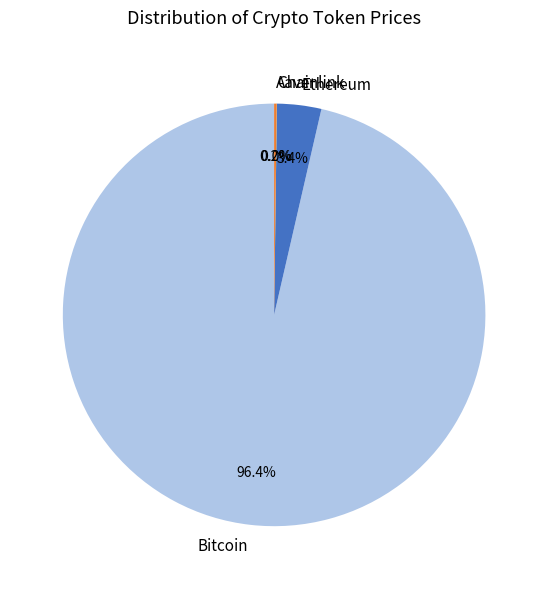

Which category has the biggest portion of the pie?

Bitcoin